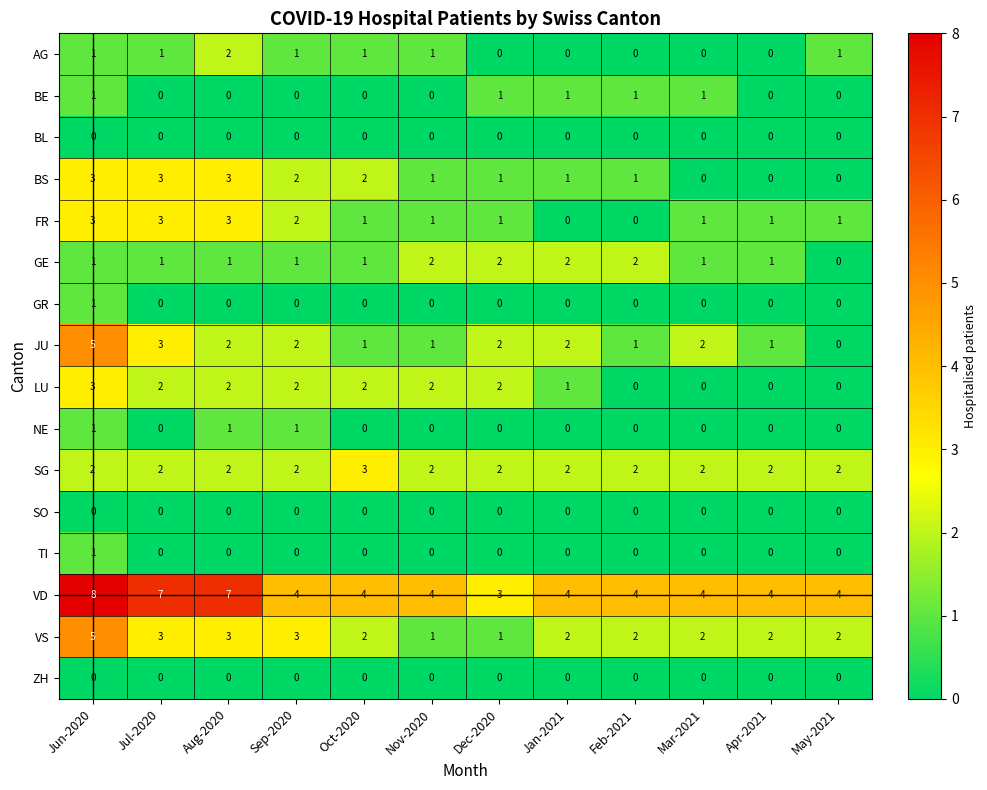

Where does the LU series first go above 2?

Jun-2020